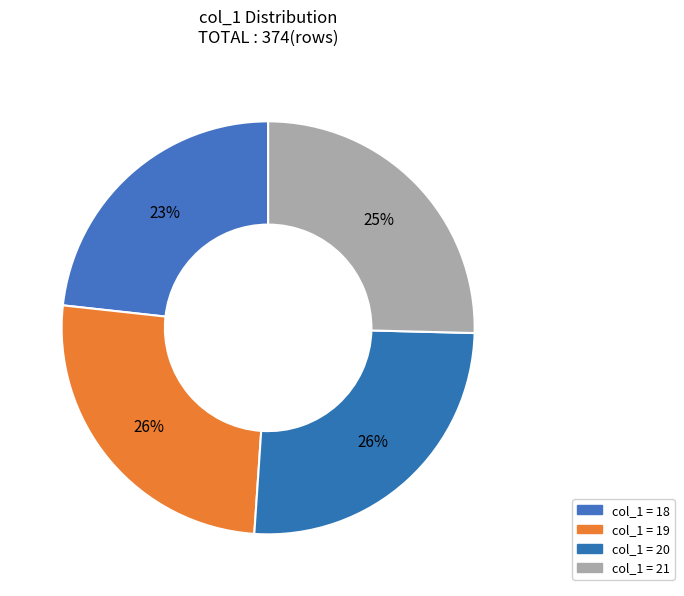

Which category has the smallest portion of the pie?

18